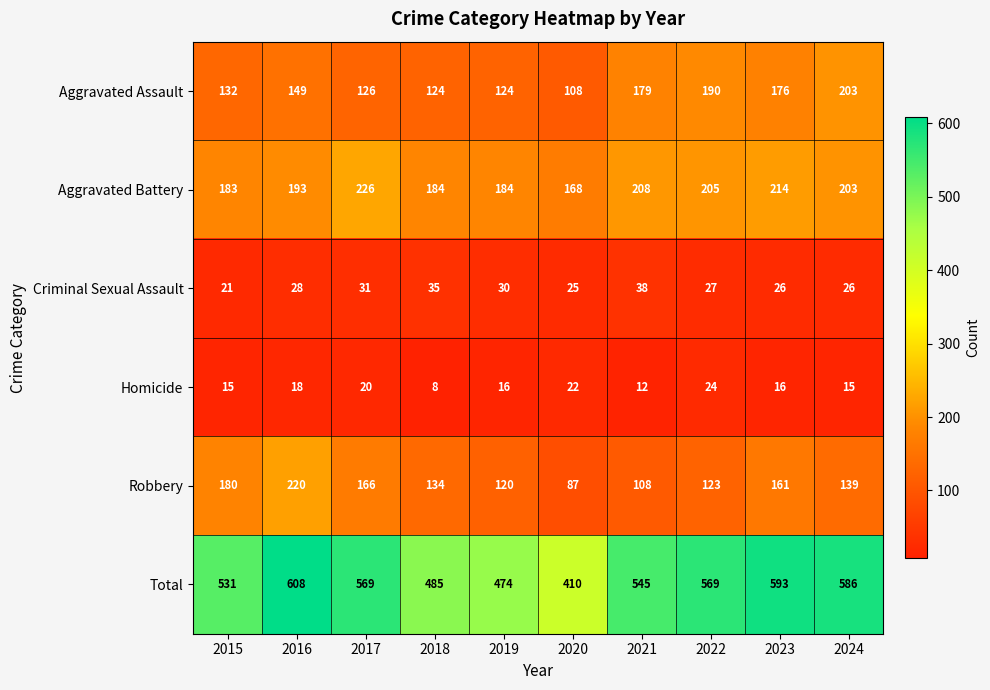

Which series has the largest range (max minus min)?

Total